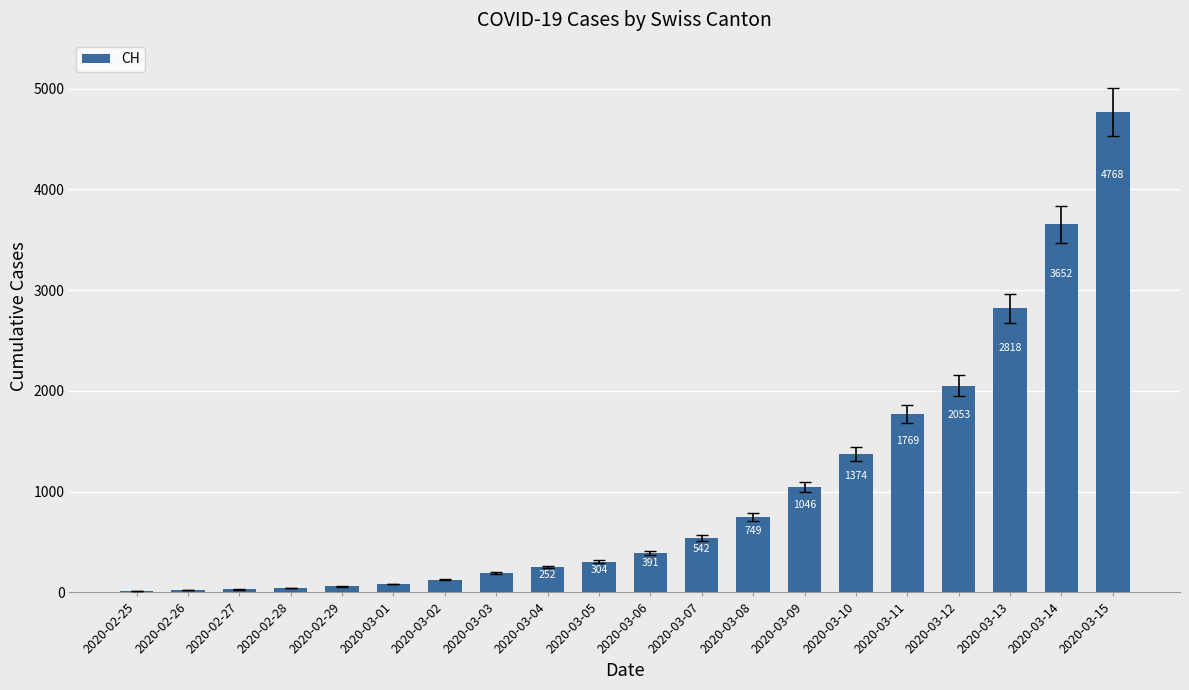

What is the approximate value at 2020-03-11, to the nearest 100?

1800